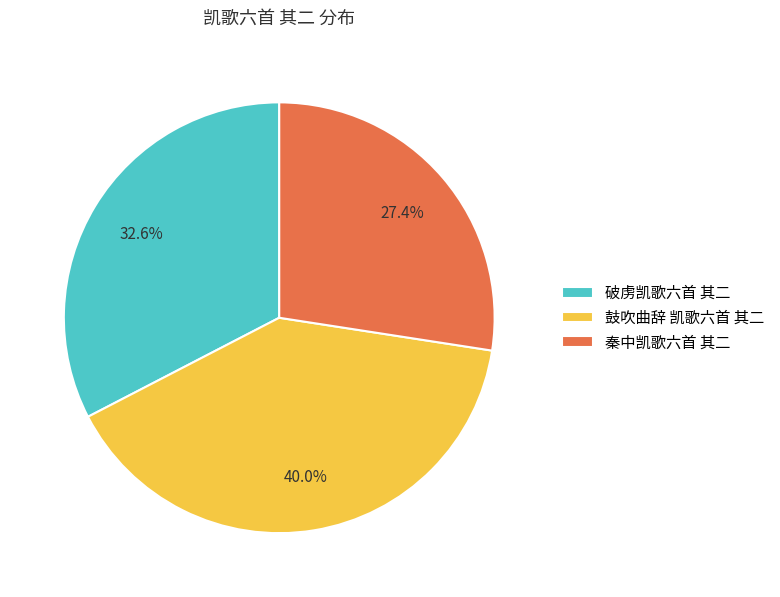

What percentage is the 秦中凯歌六首 其二 slice, to the nearest percent?

27%